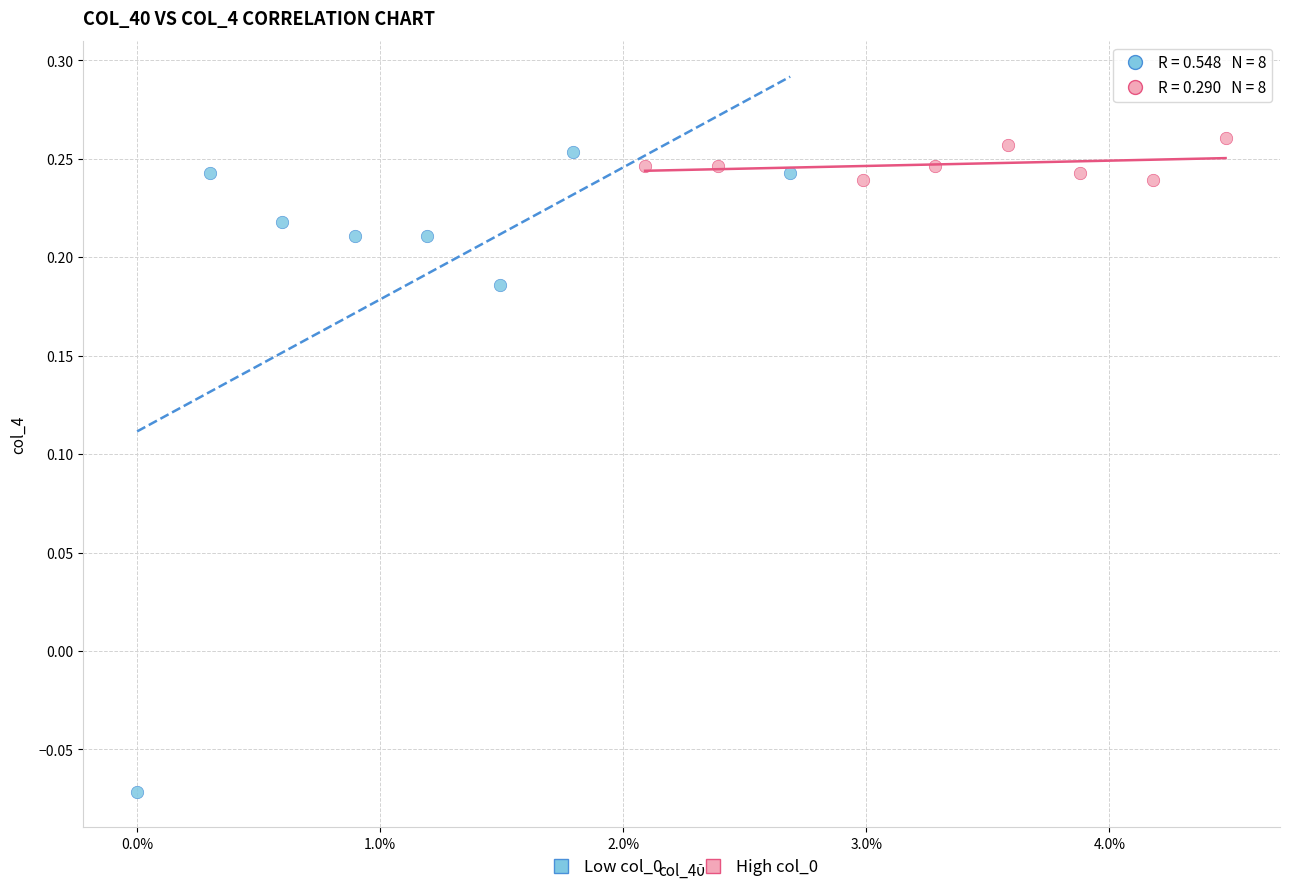

Which series has the largest Y range (max minus min)?

Low col_0